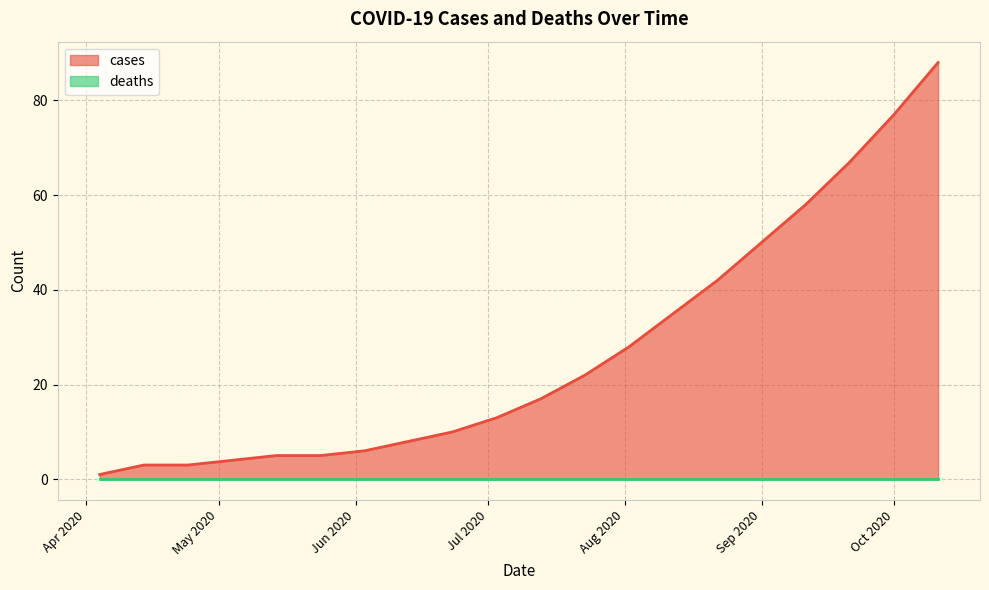

What position from the right is 2020-05-24?

15